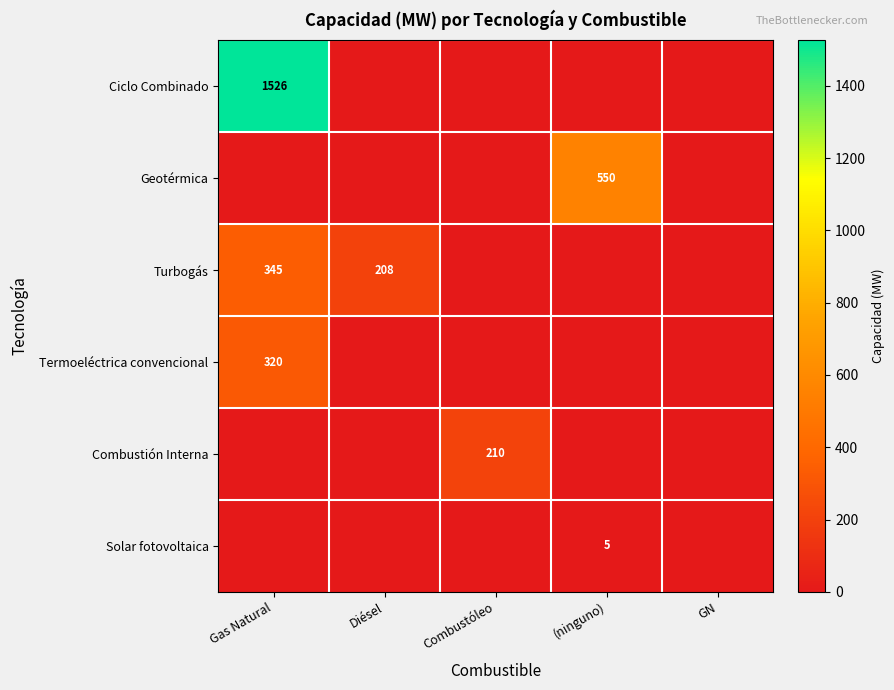

At which label is Combustión Interna closest to 105?

Gas Natural